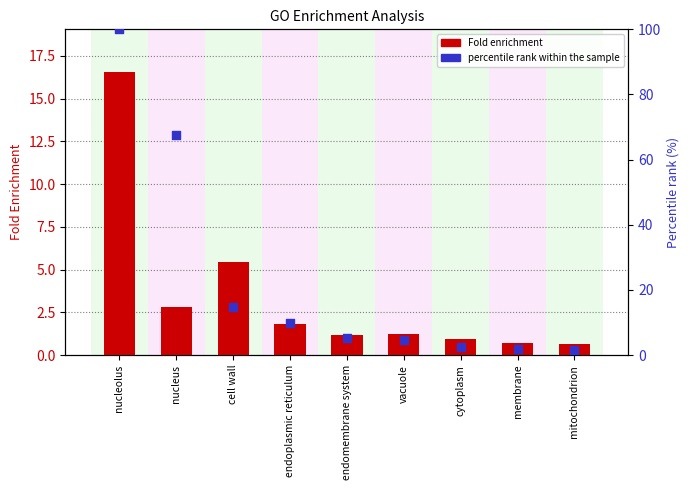

What is the total value across all series at nucleolus?

116.6